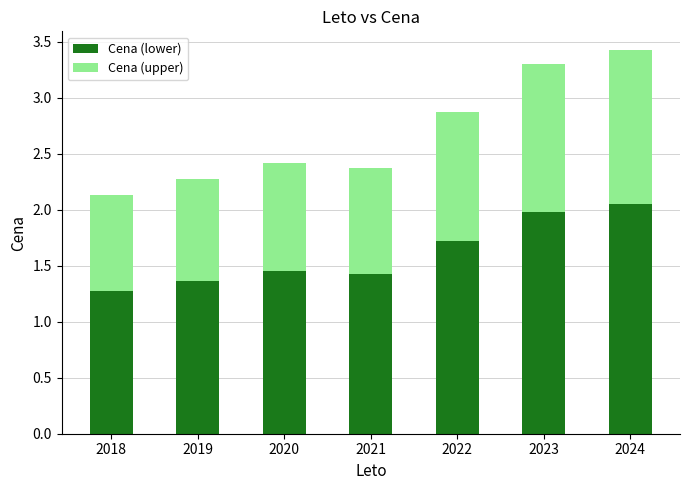

Rank the categories by Cena (lower) value from lowest to highest.

2018, 2019, 2021, 2020, 2022, 2023, 2024